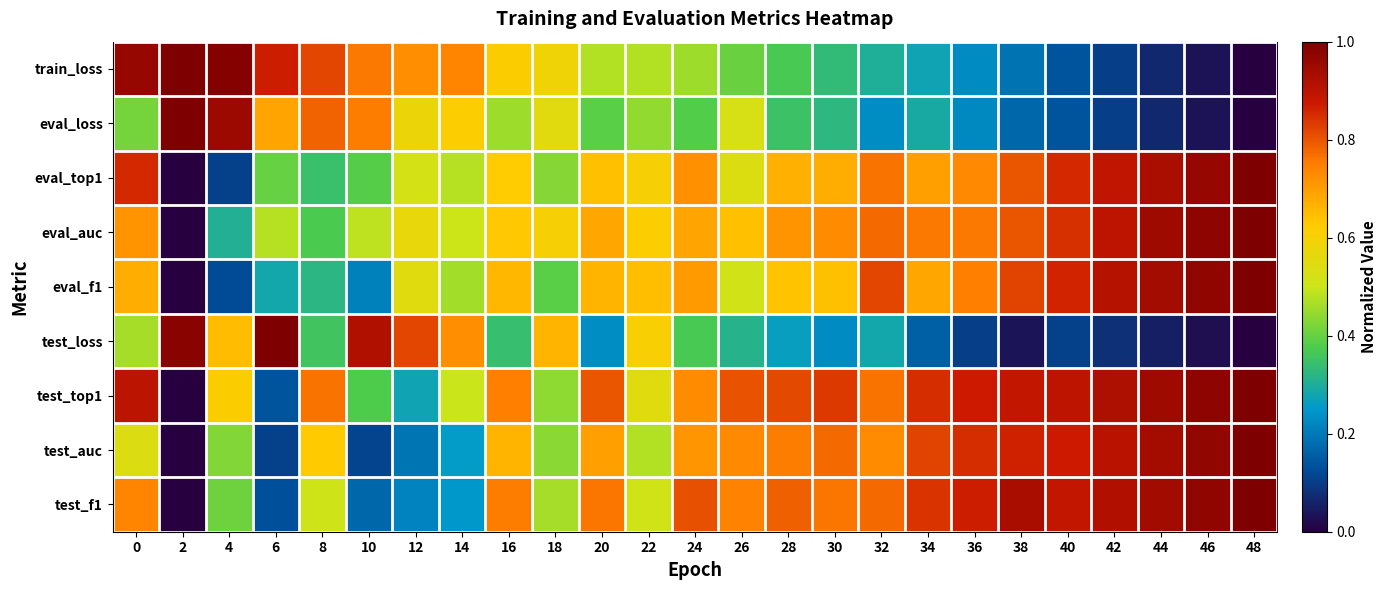

Count the number of categories in the chart.

25